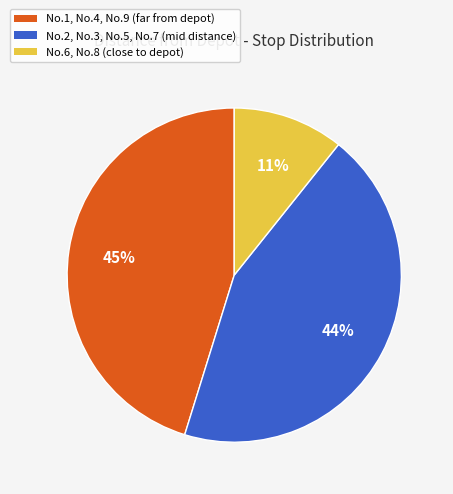

The No.2, No.3, No.5, No.7 (mid distance) slice represents 44% of the pie. True or false?

True